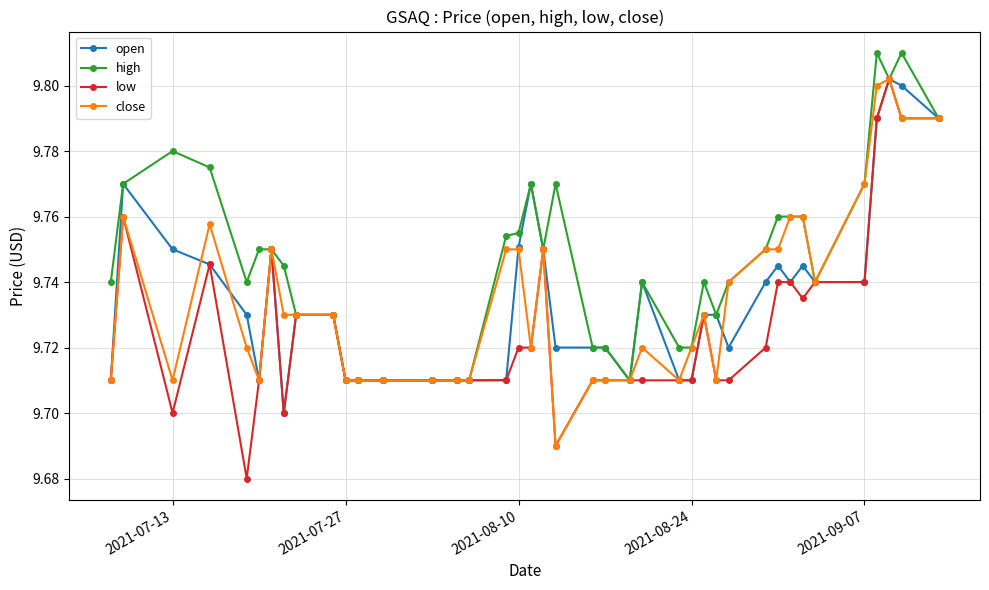

At how many categories does at least one series exceed 9?

40